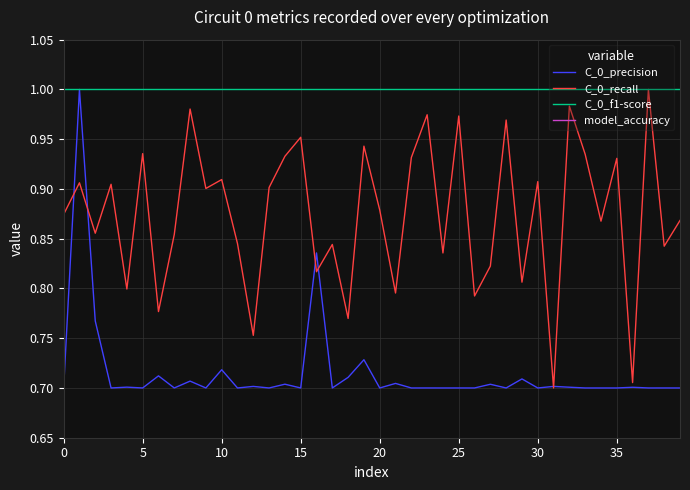

In C_0_precision, how many points are higher than both neighbors (excluding endpoints)?

18